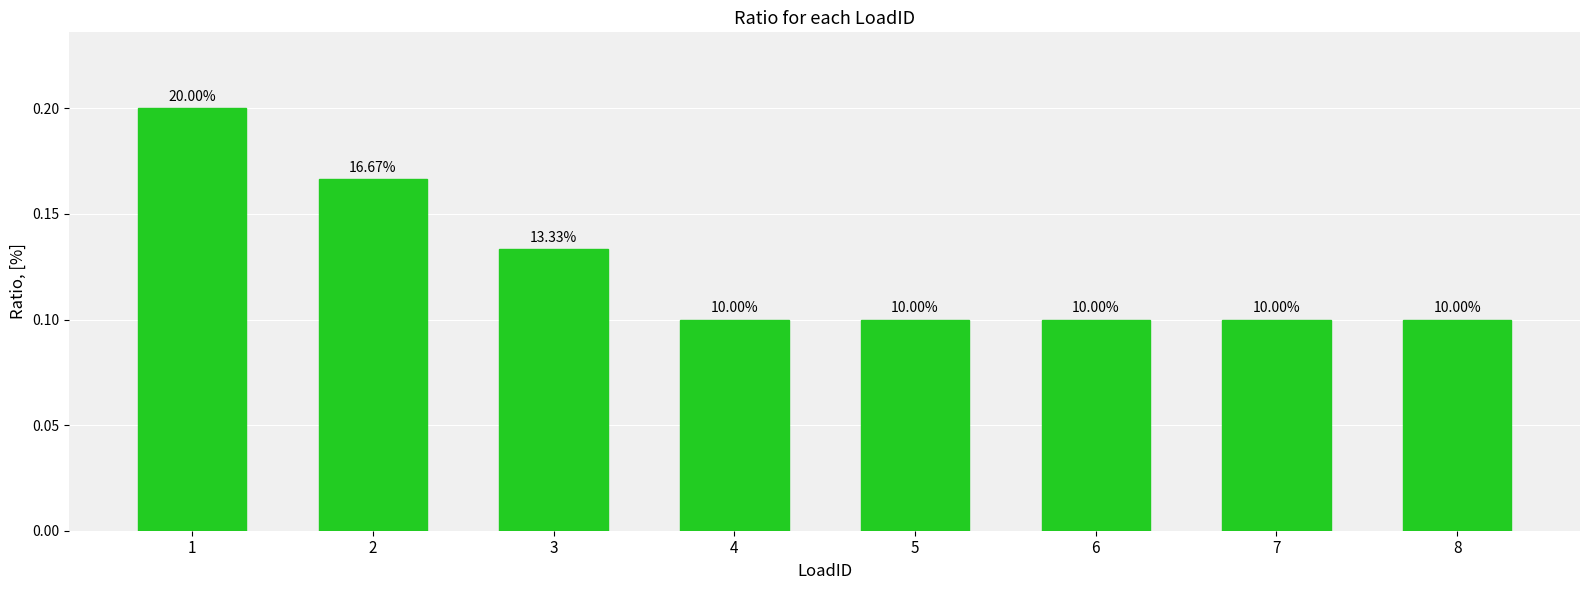

Are the bars horizontal?

No